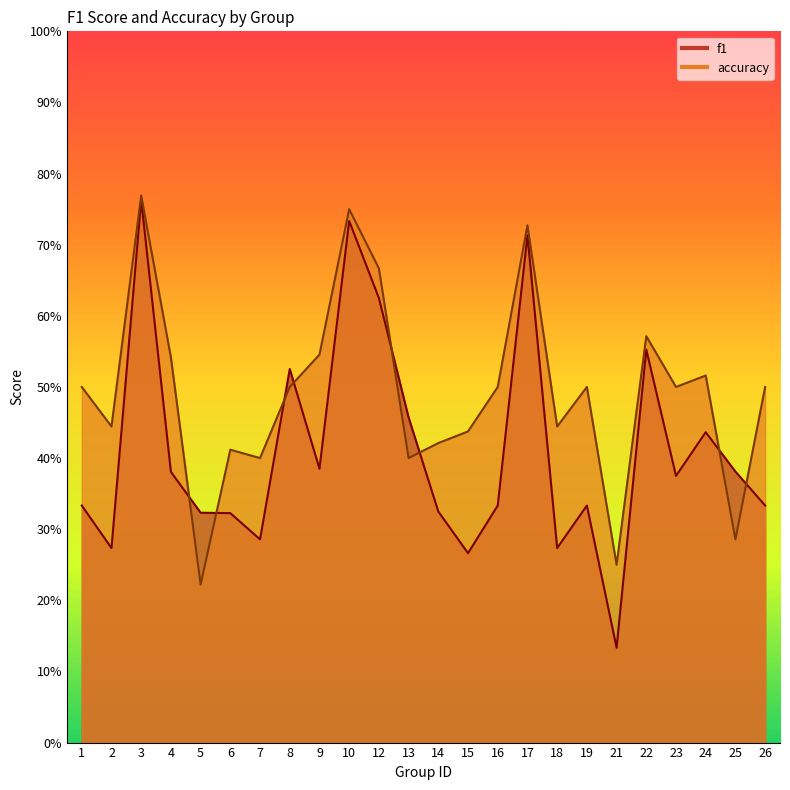

Which series has the largest total across all categories?

accuracy